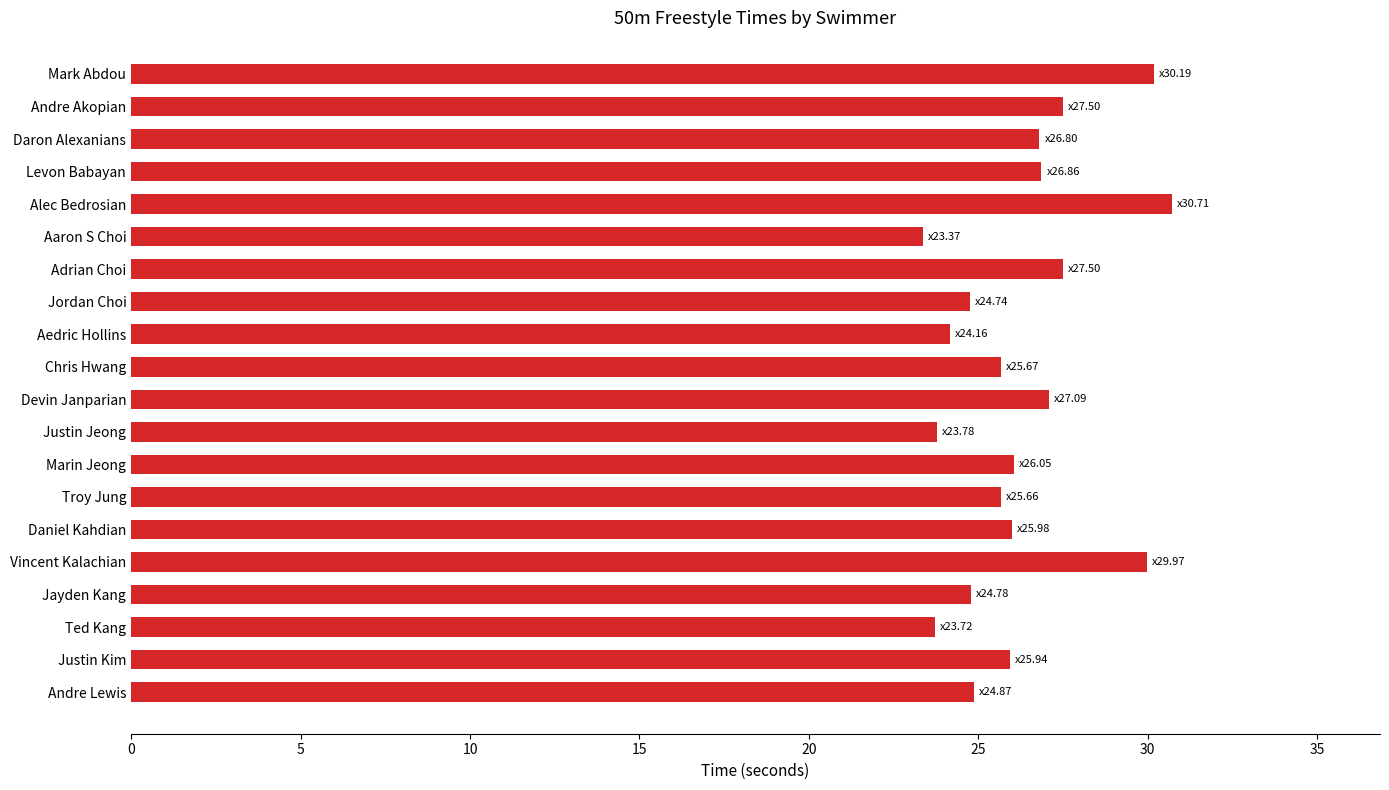

Read the value at Levon Babayan.

26.9